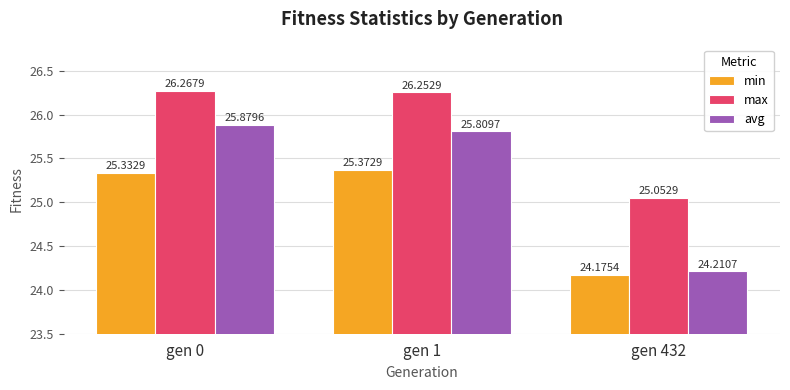

How many data points does each series have?

3